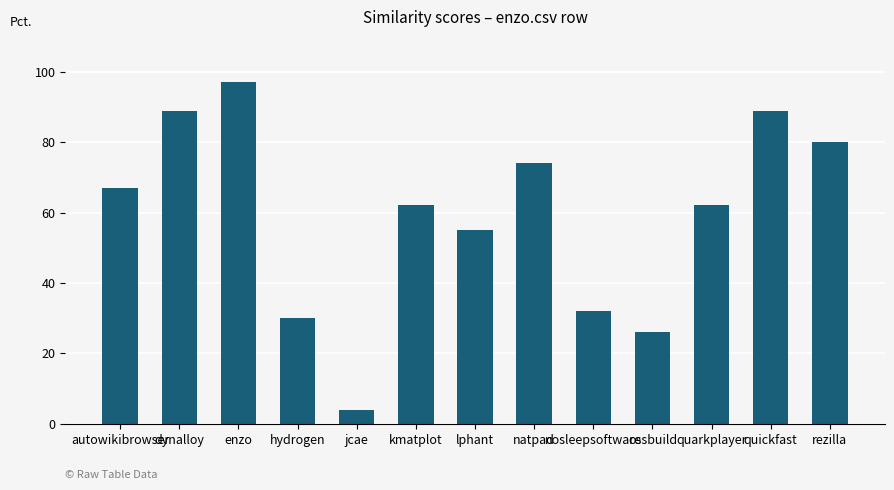

Are the bars horizontal?

No